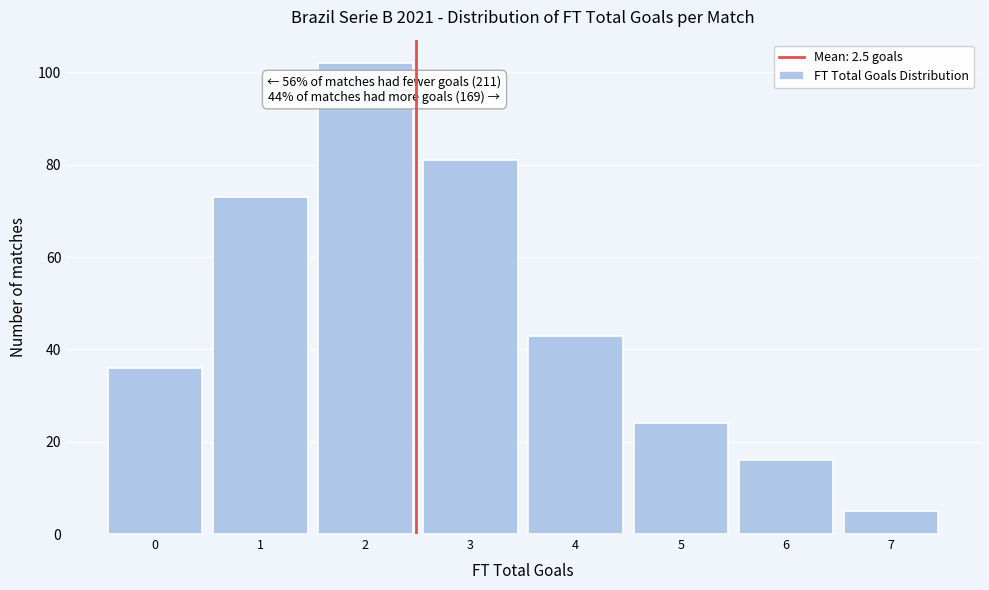

Over which range of the x-axis is the bar tallest?

1.5 to 2.5